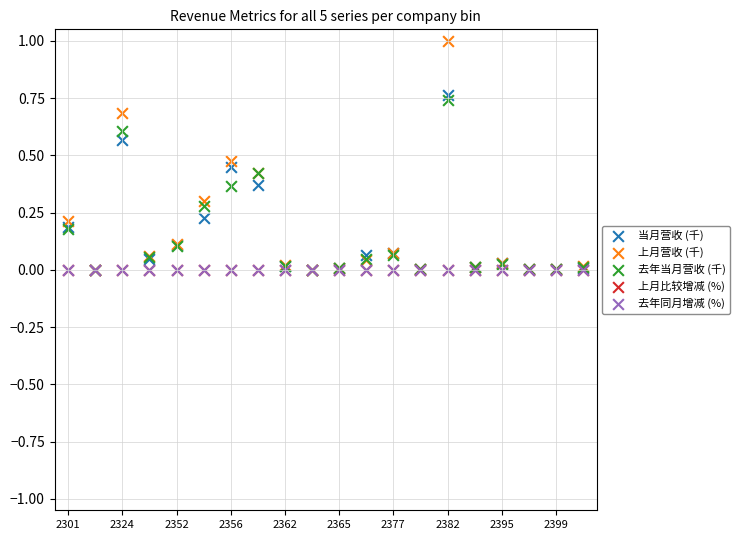

Which series has the largest Y range (max minus min)?

上月营收 (千)